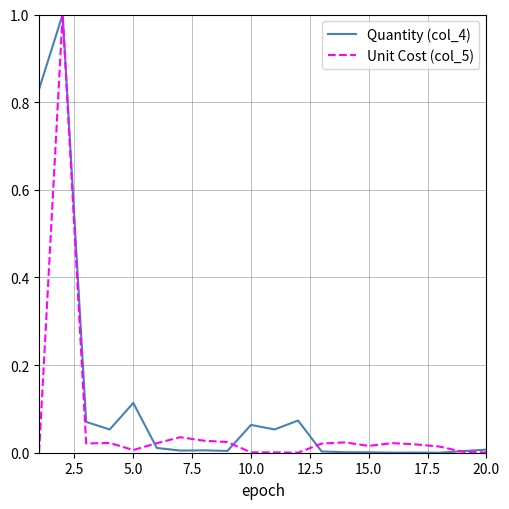

What is the difference between the maximum and minimum values in the Unit Cost (col_5) series?

1.0